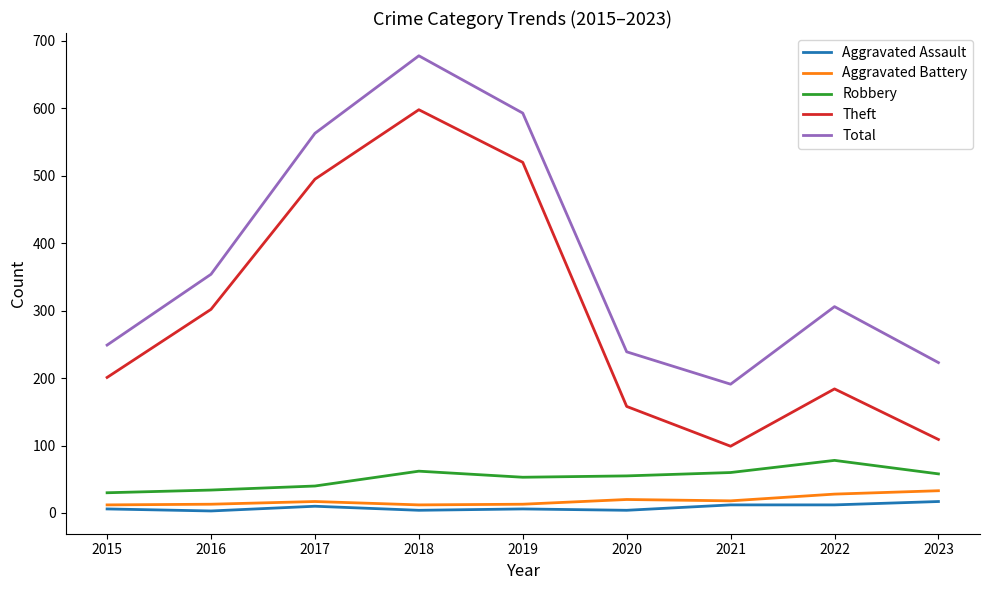

What is the difference between the highest and lowest values at 2015?

243